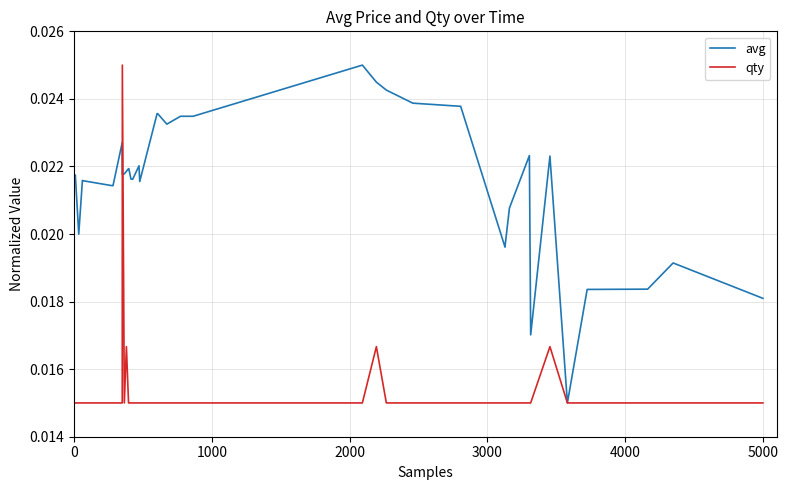

List the series in order of their overall mean, highest first.

avg, qty